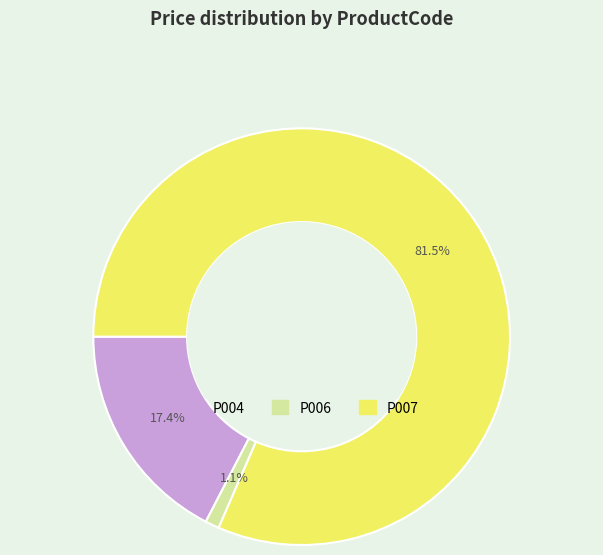

True or false: P006 accounts for 1% of the total.

True